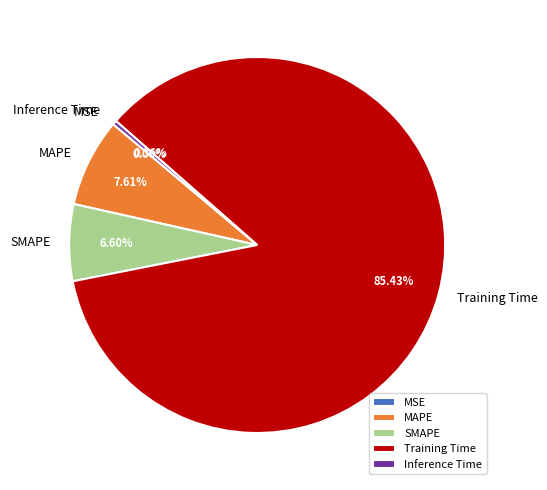

Does Inference Time represent more than half of the total?

No